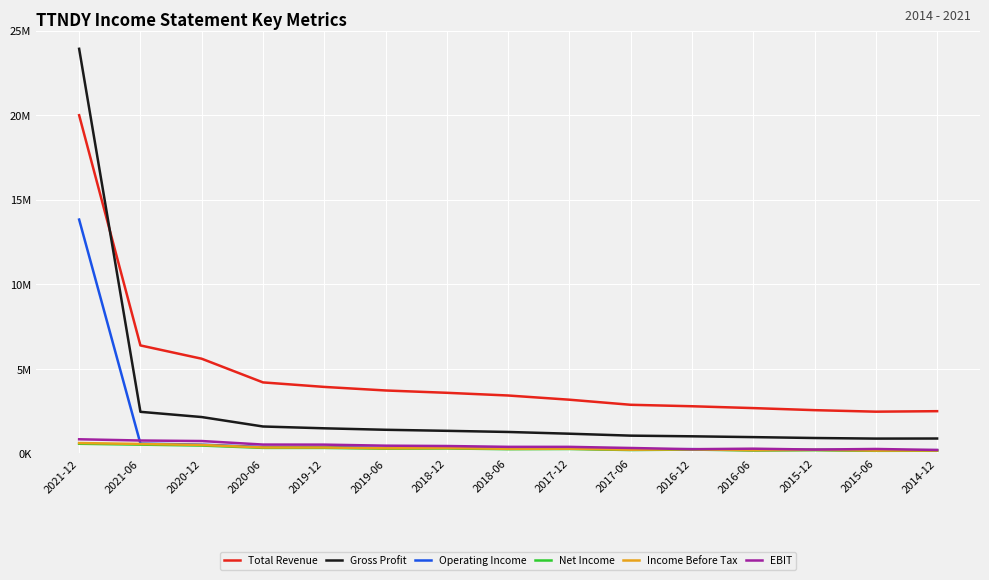

Does the chart have visible grid lines?

Yes